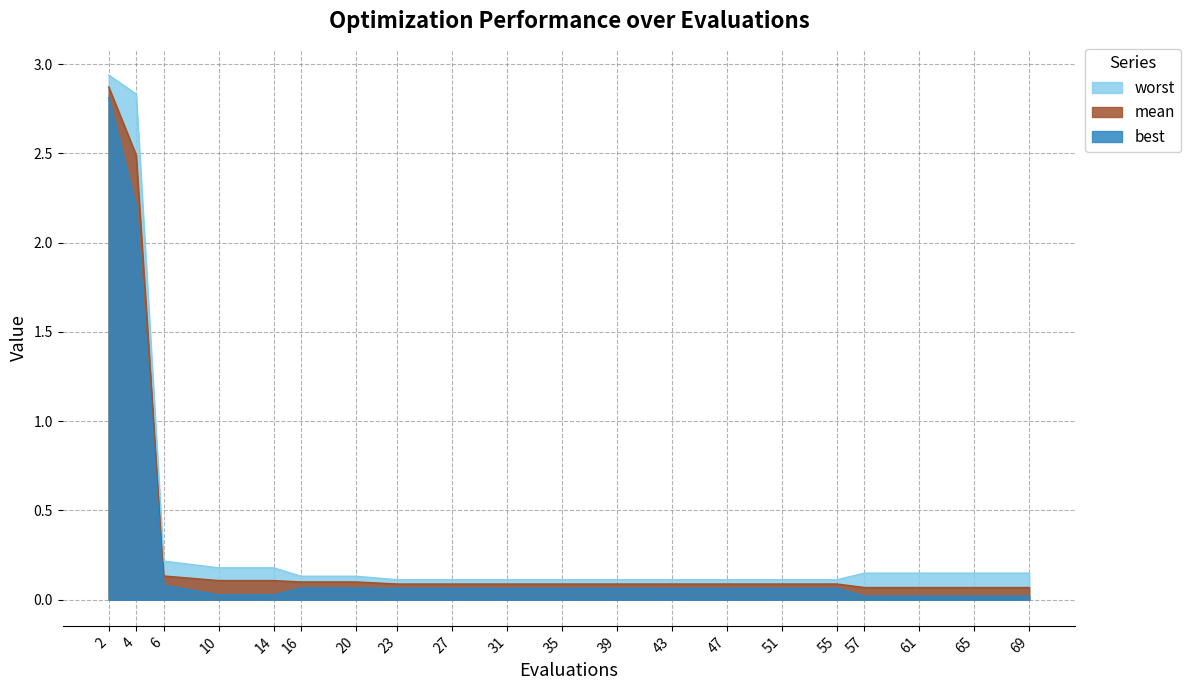

Rank the series at 39 from lowest to highest value.

best, mean, worst